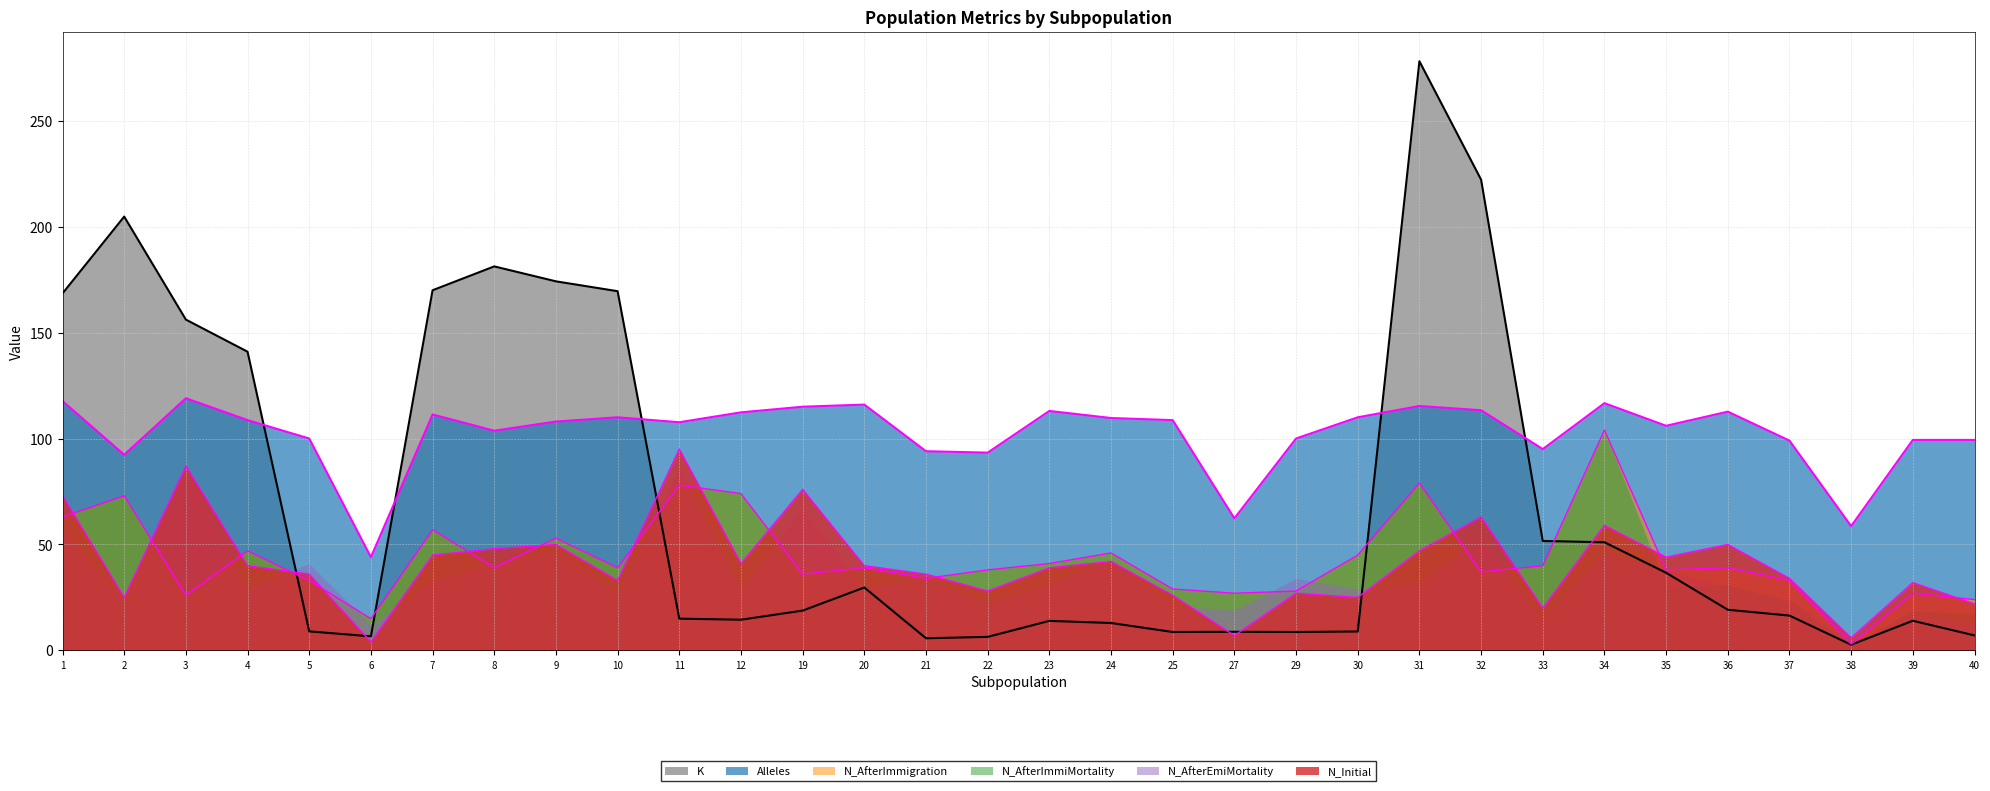

Between 23 and 29, which series saw the biggest shift?

N_AfterImmigration